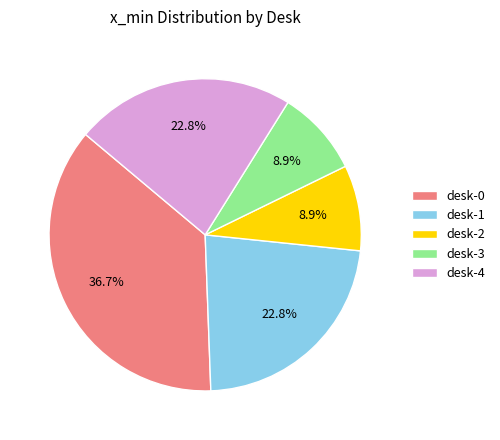

To the nearest percent, what percentage of the pie is desk-0?

37%